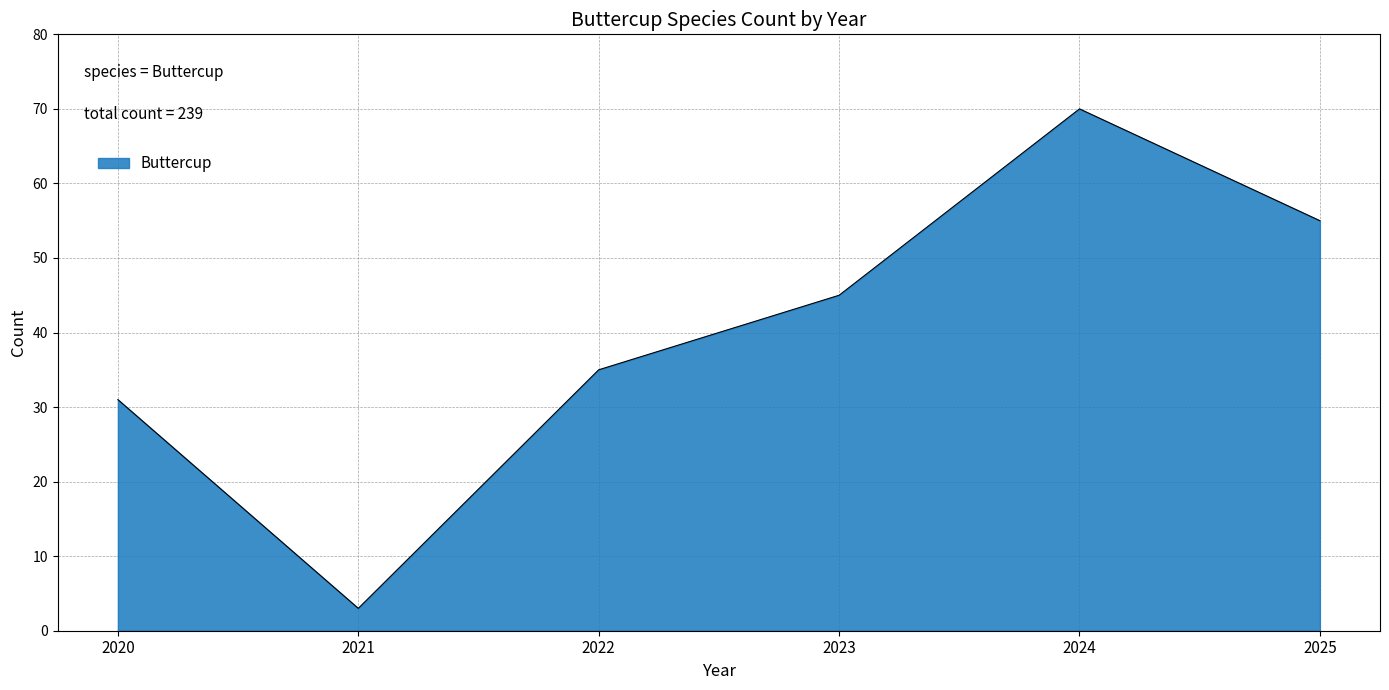

How many interior local valleys (lower than both neighbors) does the data have?

1